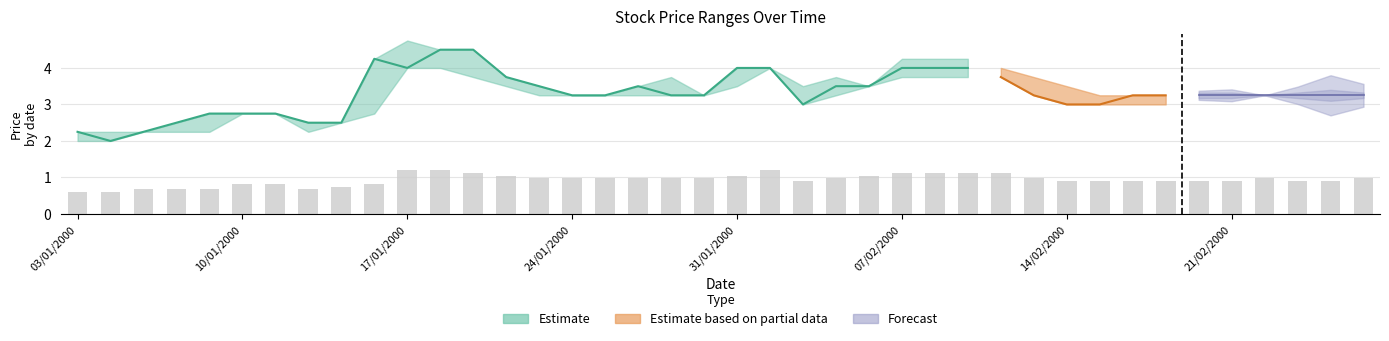

What is the greatest value displayed?

4.8